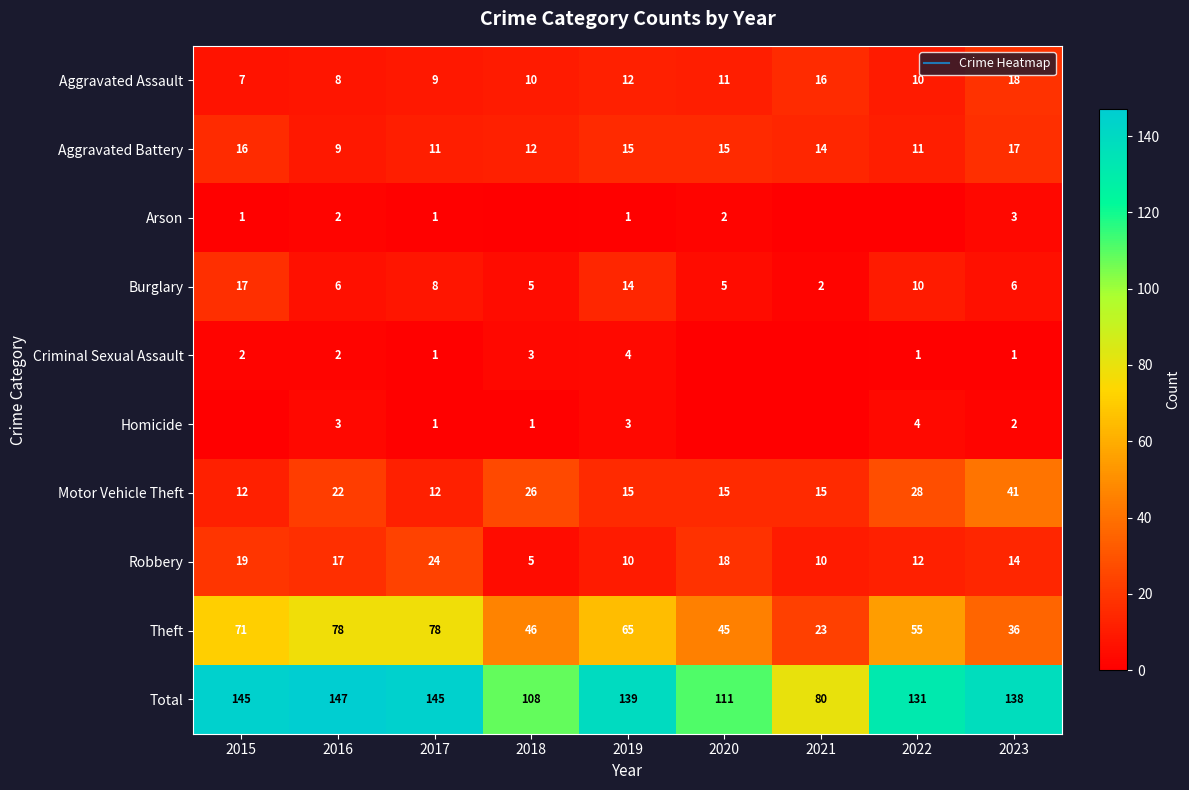

The value of Homicide at 2017 is 1. True or false?

True